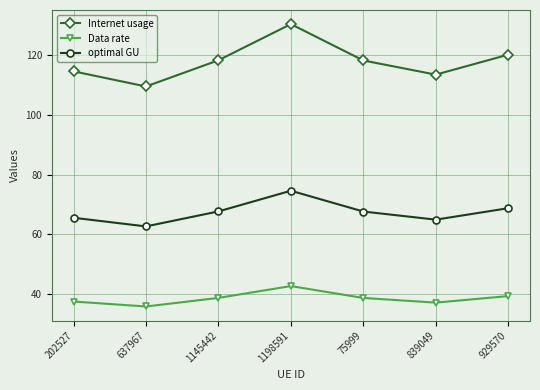

How many data points in optimal GU are above 67?

4